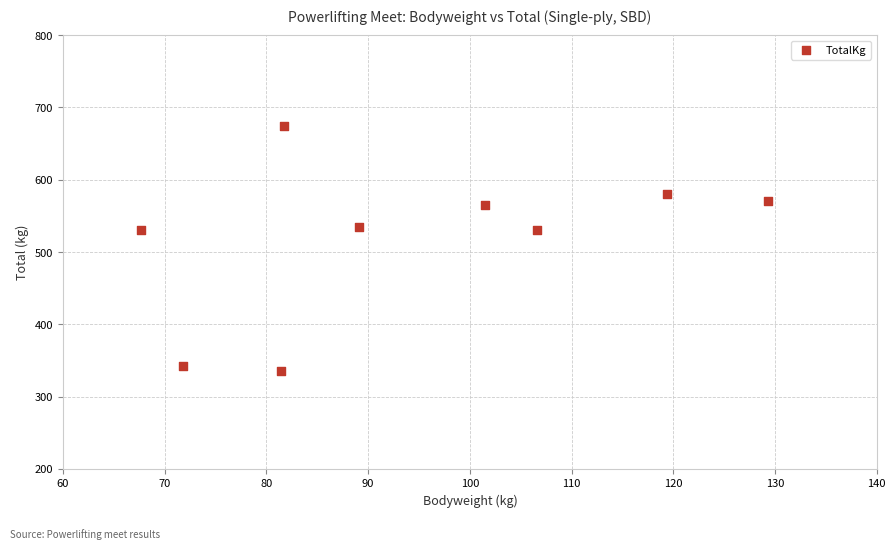

What is the range of Y values (max minus min)?

340.0